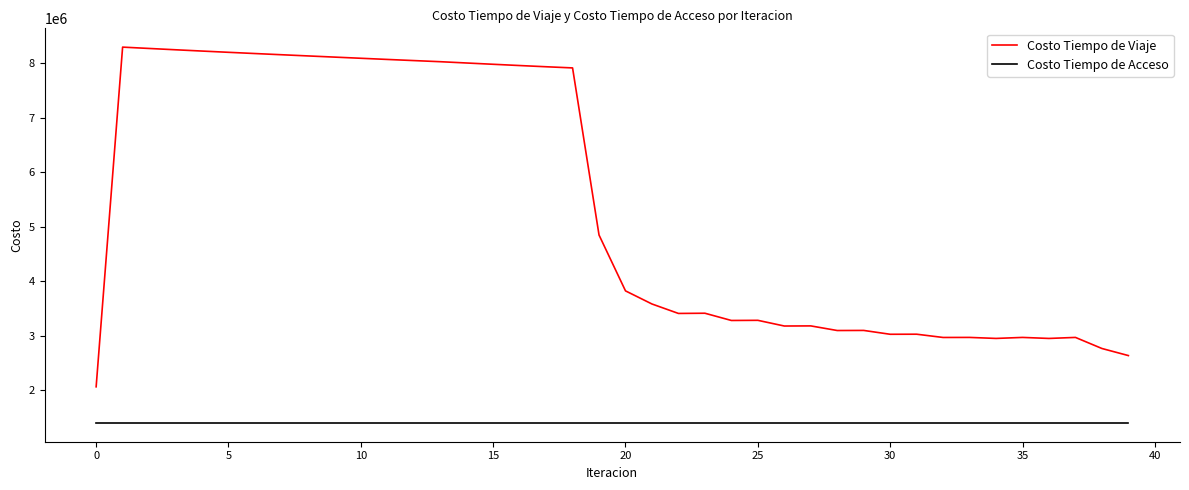

Which series has the largest range (max minus min)?

Costo Tiempo de Viaje